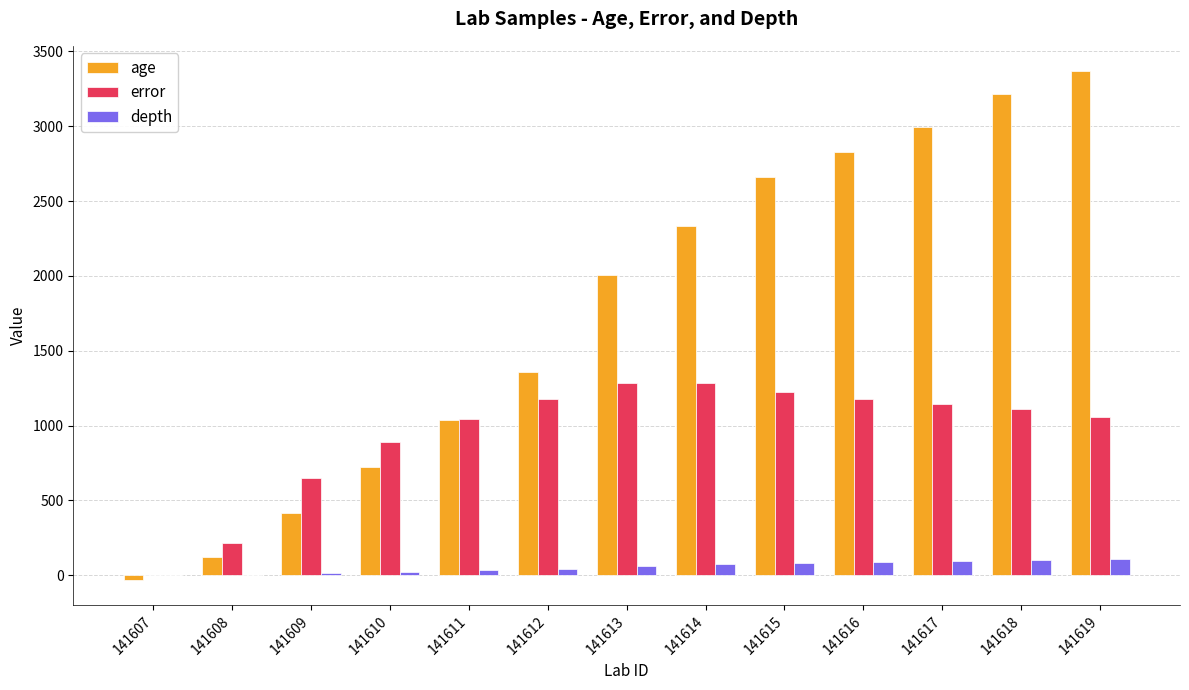

True or false: age has a value of 1359.0 at 141612.

True